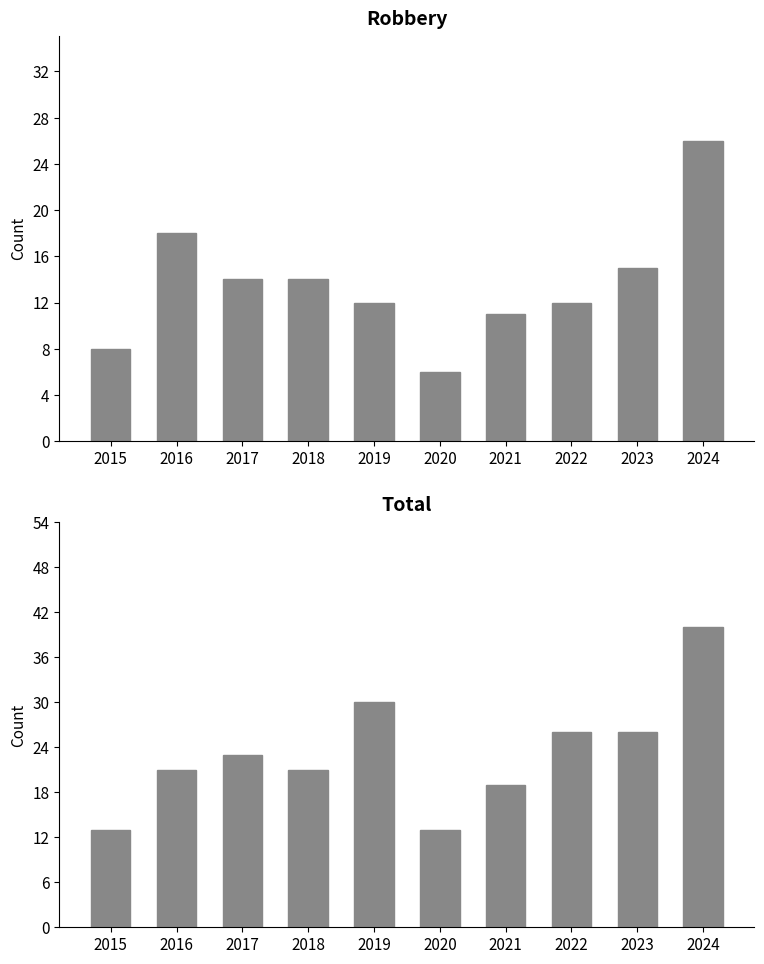

The Total series shows 13 at 2015. True or false?

True